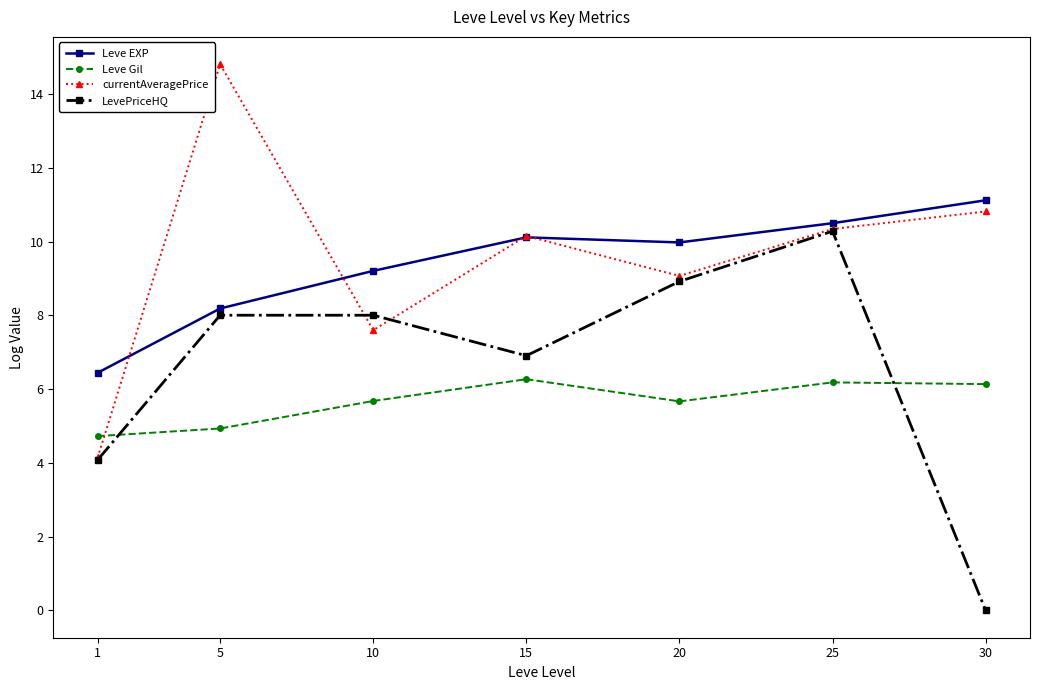

Where is the first local minimum for currentAveragePrice?

10